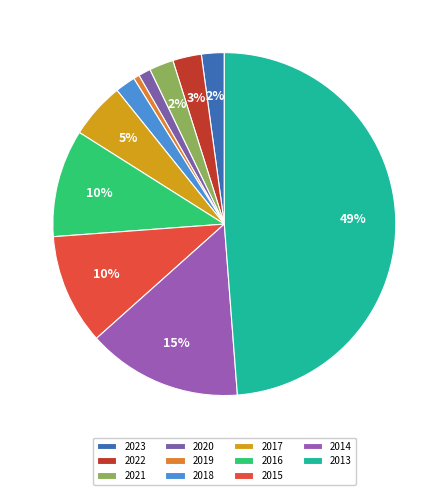

Combined, what portion of the pie is 2018 and 2015?

12.3%